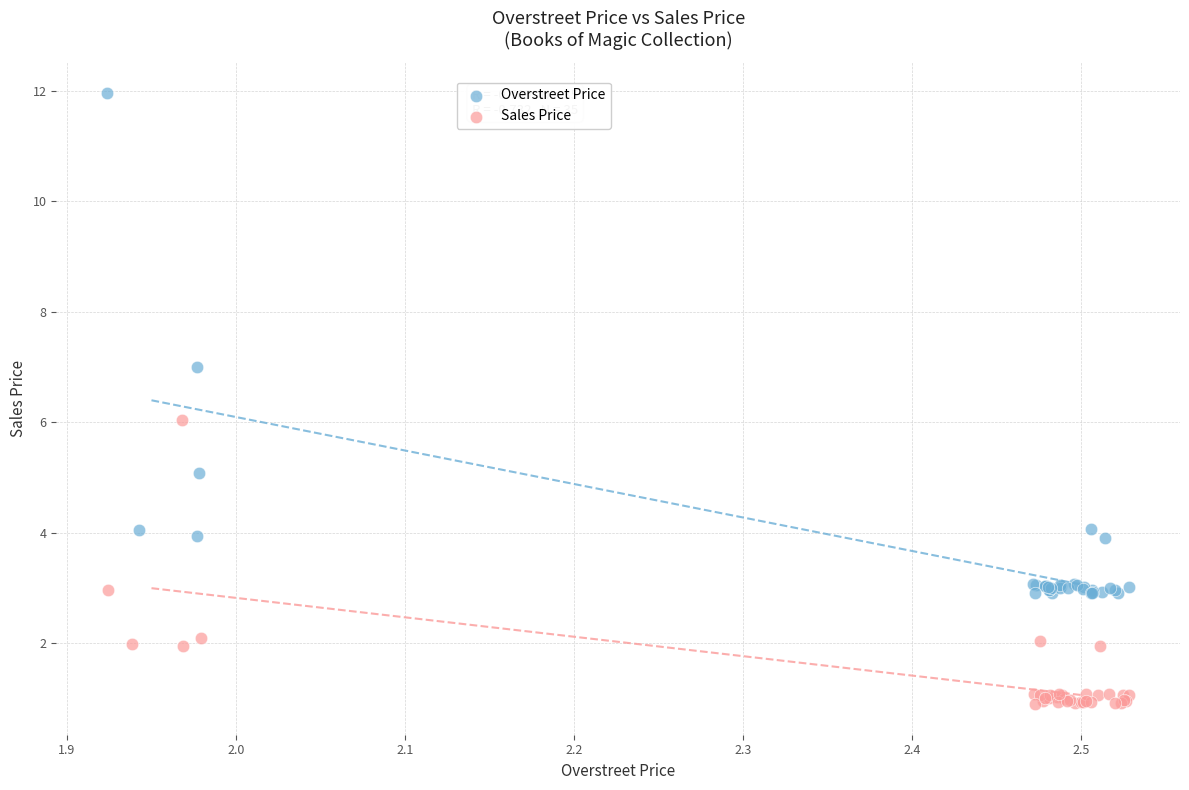

Which series reaches the maximum Y coordinate?

Overstreet Price